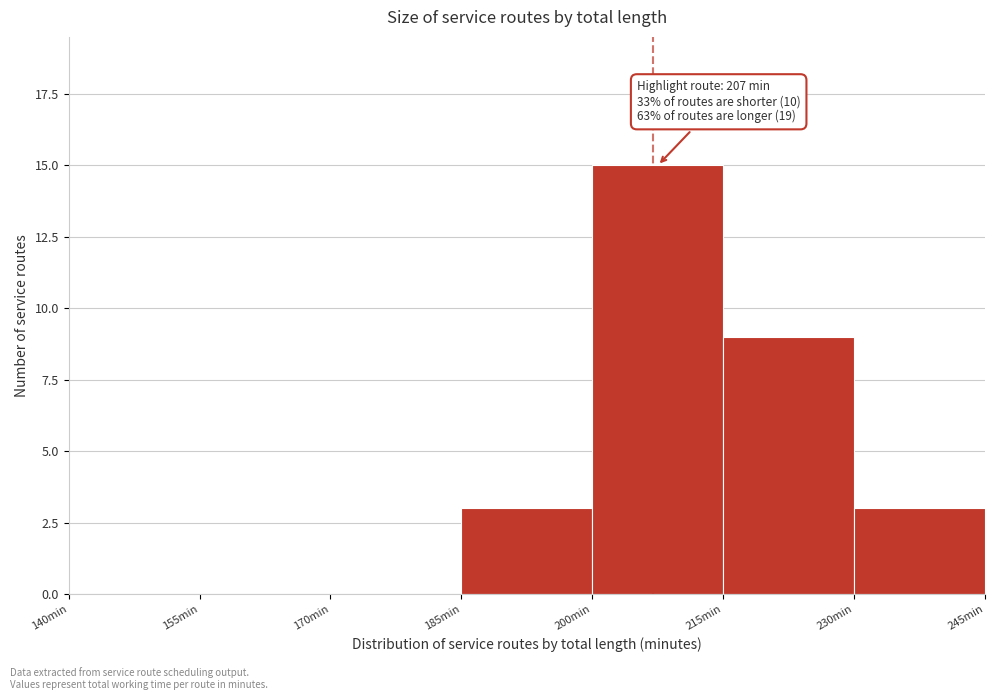

Over which range of the x-axis is the bar tallest?

200 to 215